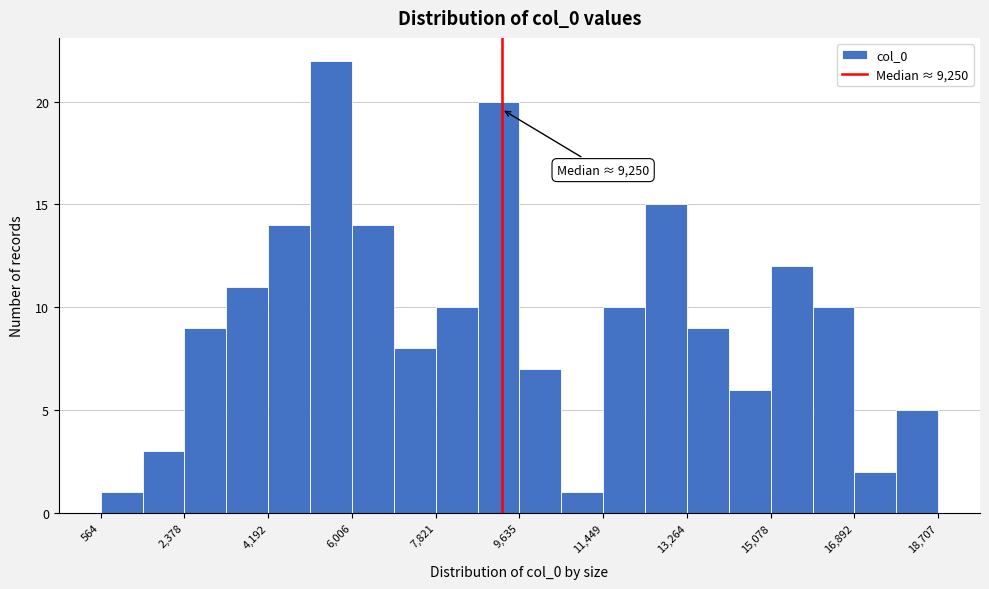

Over which range of the x-axis is the bar tallest?

5000 to 6000